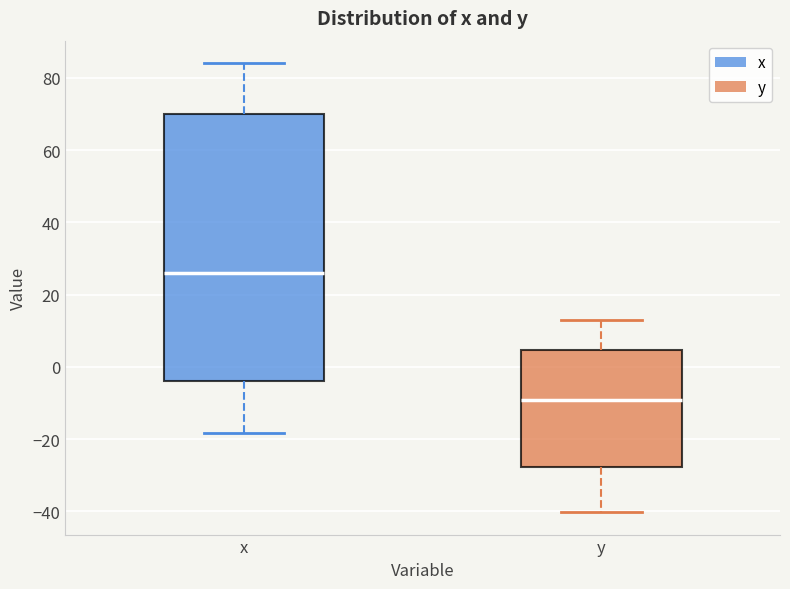

Reading left to right, read every box against the y-axis: the position of its median line, the range the box covers, and the ends of its whiskers. The values are not printed on the chart, so give them approximately, as read against the axis.

x: median 26, box -4 to 70, whiskers -18 to 84
y: median -10, box -28 to 4, whiskers -40 to 14